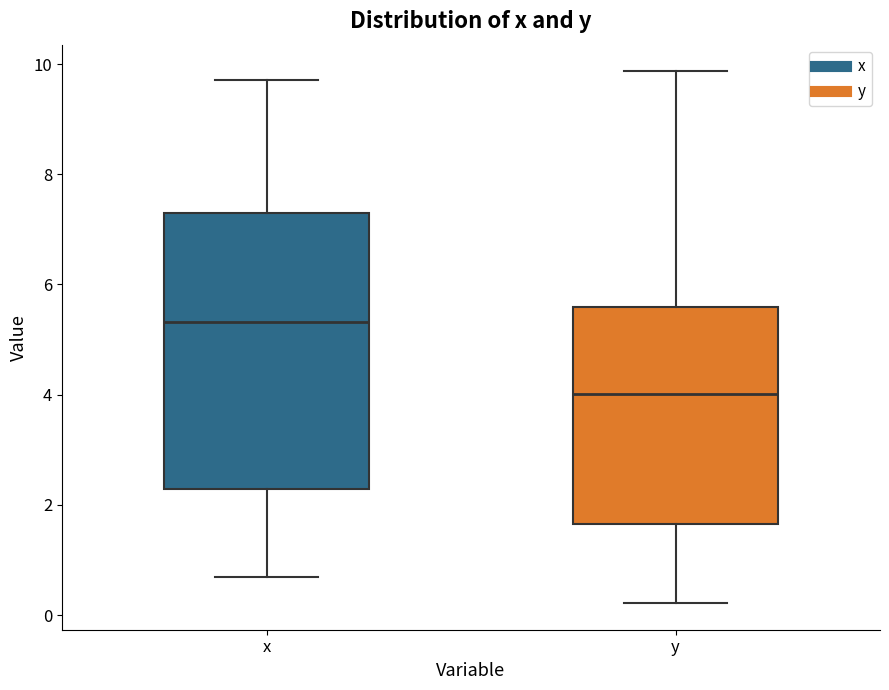

Where does the upper whisker of the box for y end on the y-axis? The values are not printed on the chart, so give them approximately, as read against the axis.

9.8